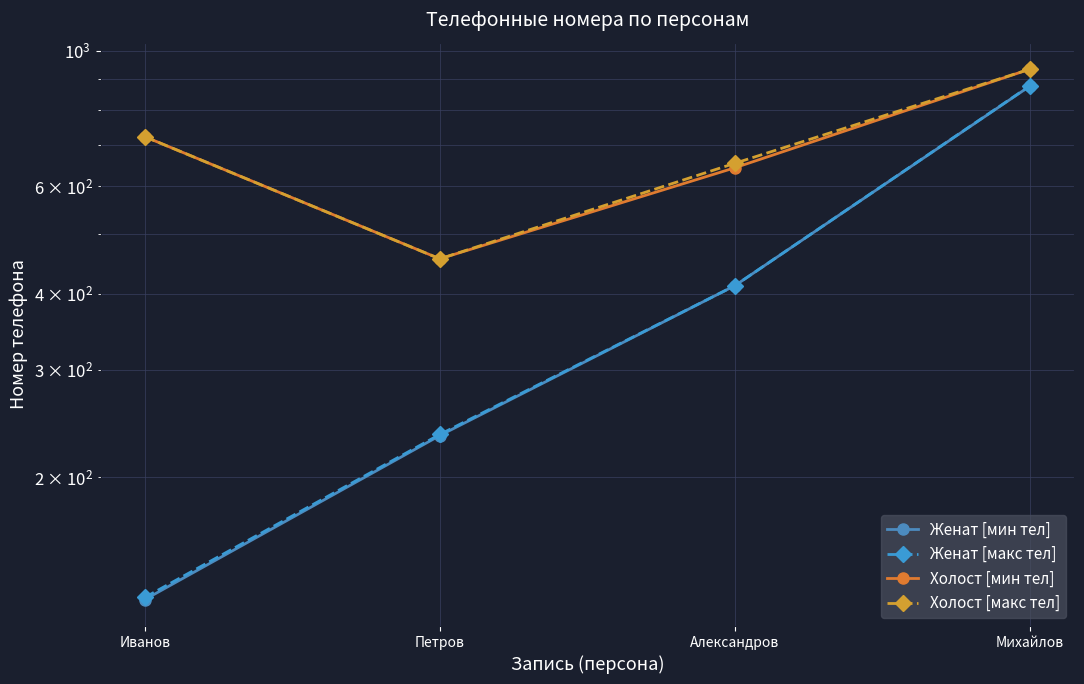

Which series has the largest total across all categories?

Холост [макс тел]